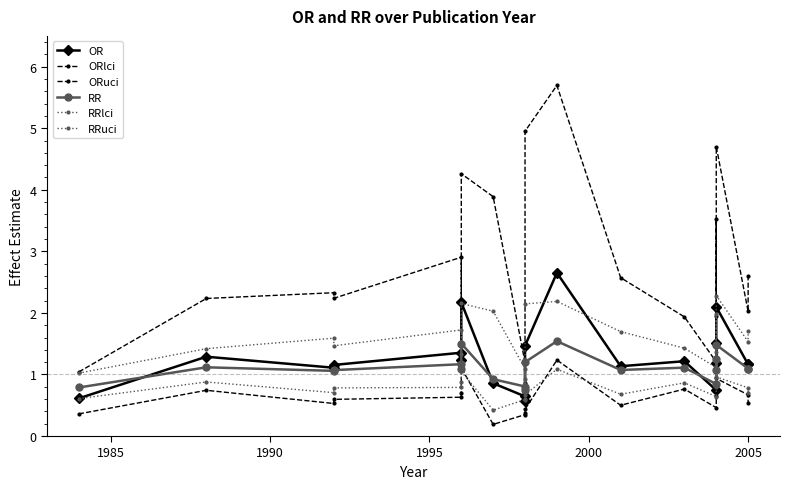

True or false: RRlci and ORlci cross at least once.

True